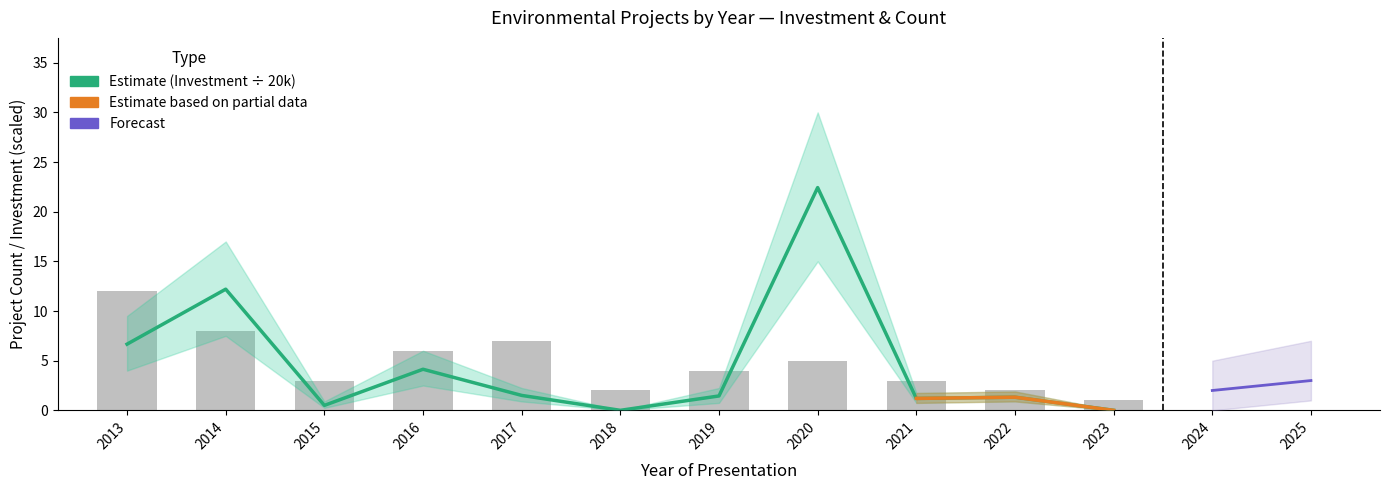

Between 2019 and 2023, which is larger?

2019